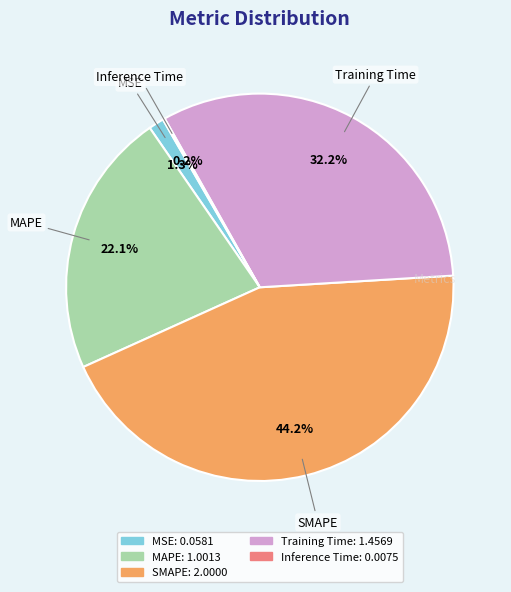

What is the largest slice in the pie chart?

SMAPE